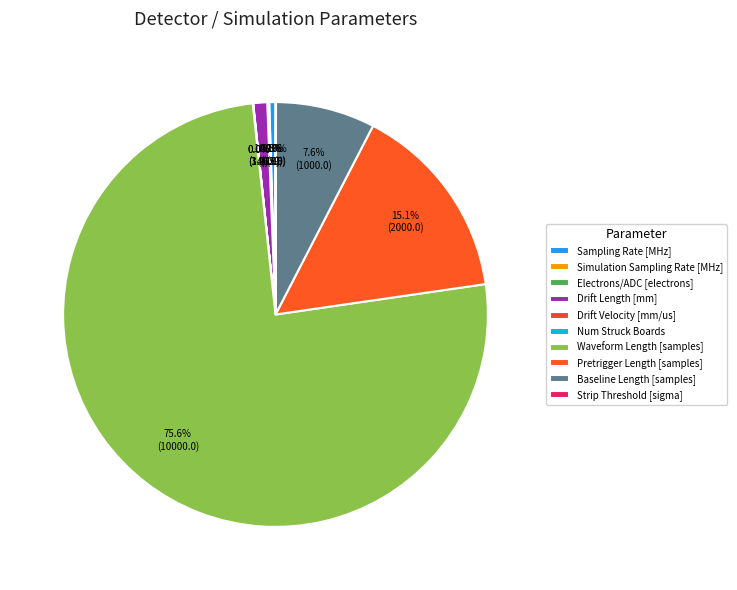

Combined, do Strip Threshold [sigma] and Num Struck Boards account for over 50%?

No